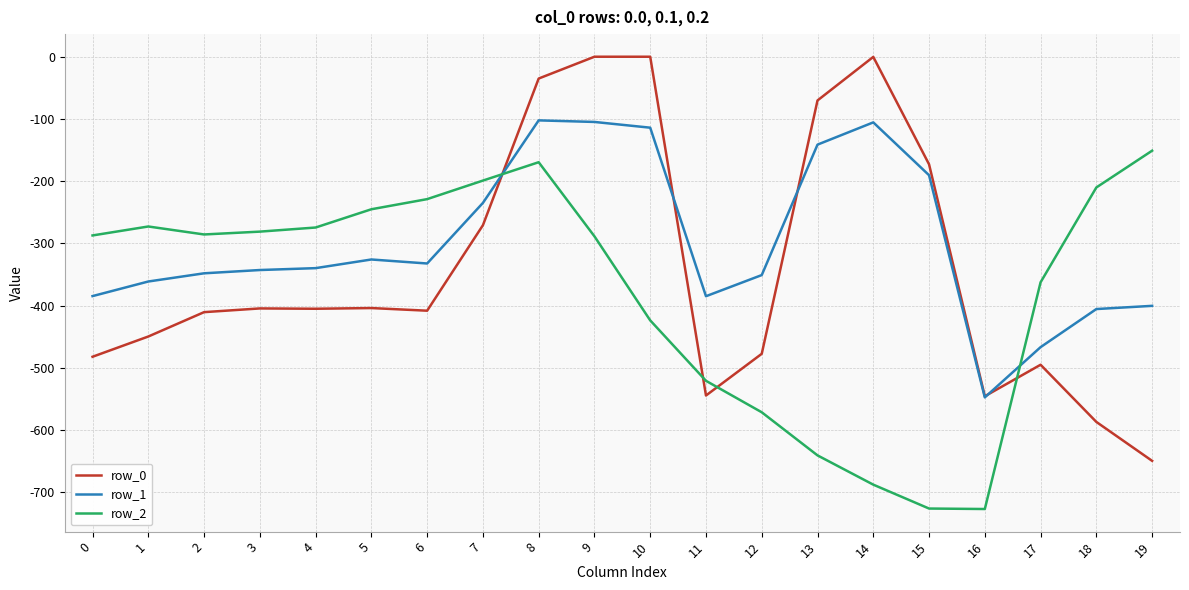

What is the lowest value of the row_1 series?

-547.3